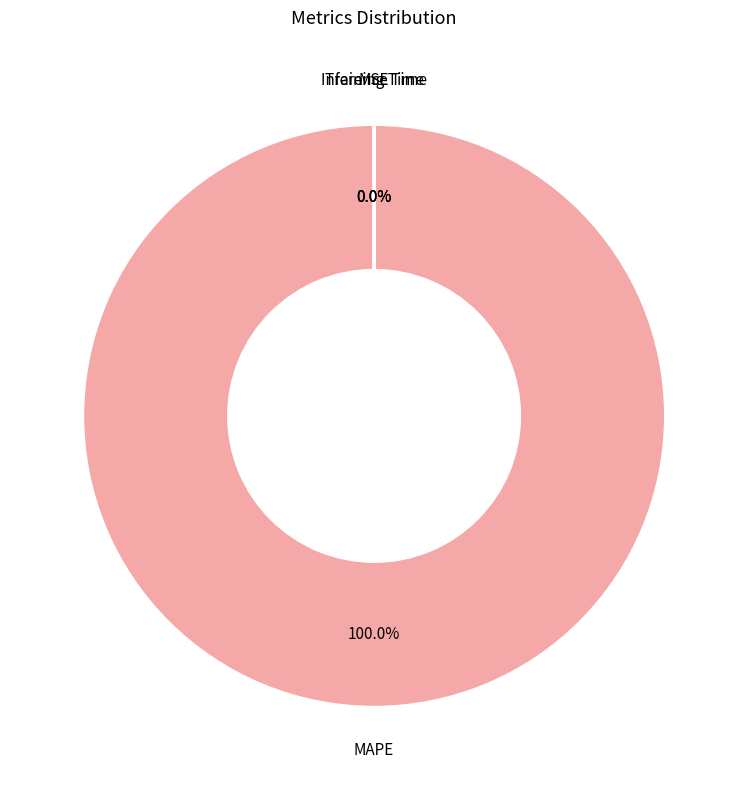

Is it true that Inference Time is 6% of the pie?

False